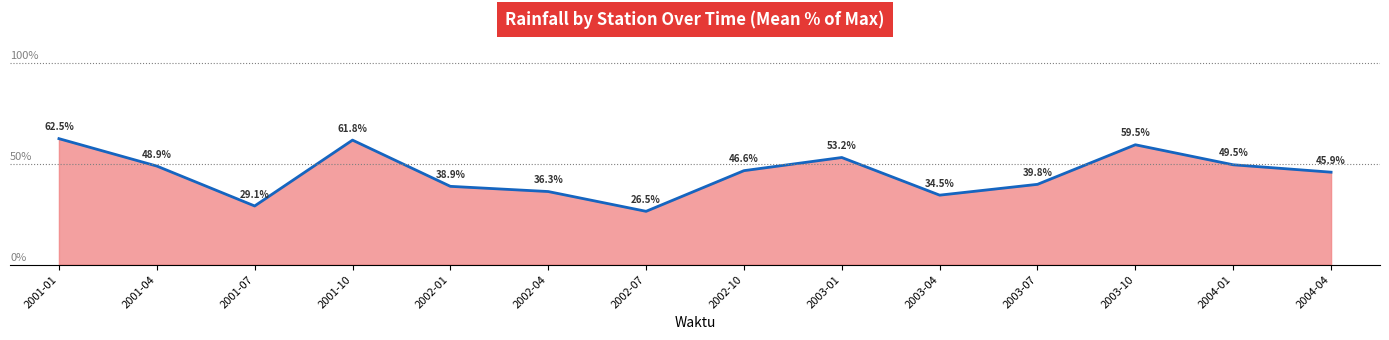

Is it true that the value at 2003-01 is 26.5?

False